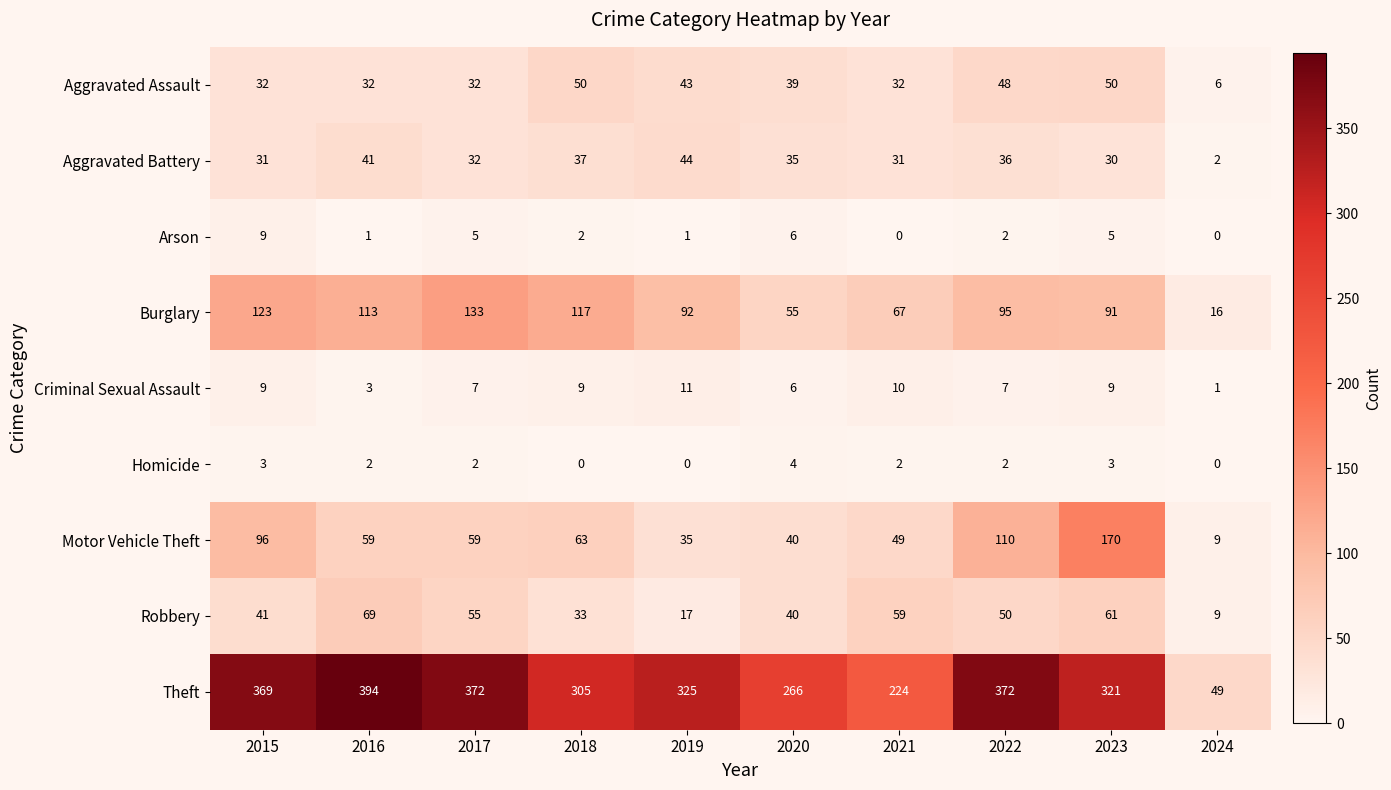

True or false: Criminal Sexual Assault has a value of 4 at 2017.

False